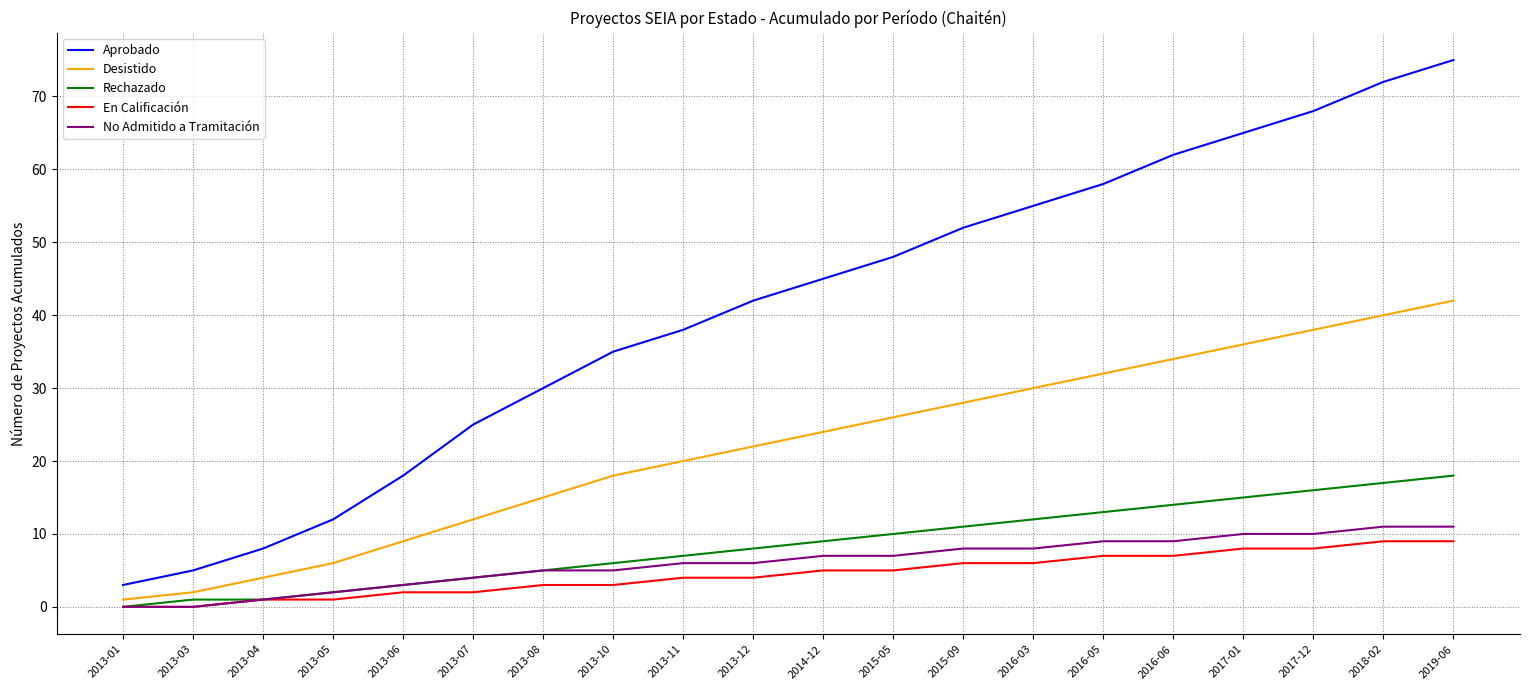

What position from the left is 2014-12?

11